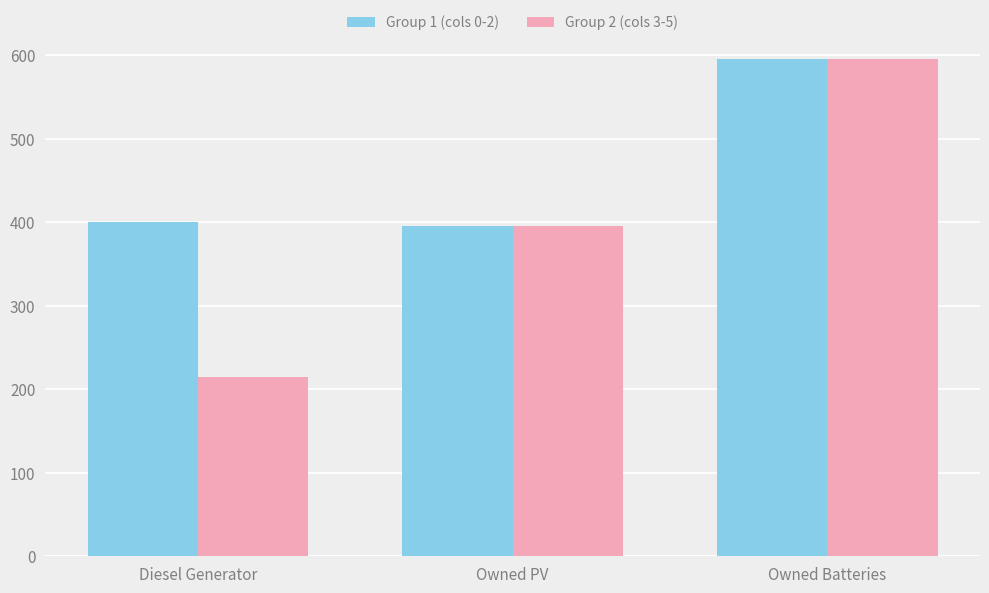

What is the difference between the maximum and second lowest values in the Group 1 (cols 0-2) series?

196